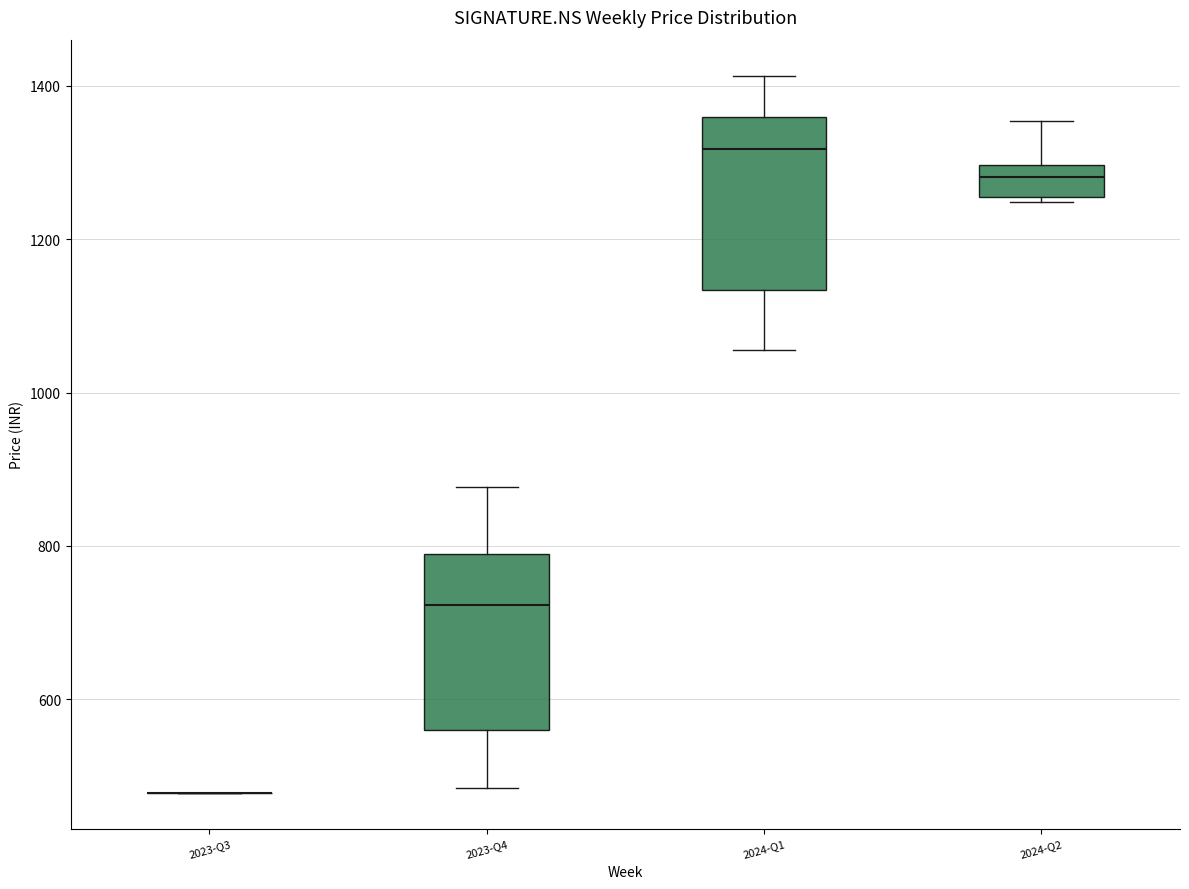

Reading left to right, read every box against the y-axis: the position of its median line, the range the box covers, and the ends of its whiskers. The values are not printed on the chart, so give them approximately, as read against the axis.

2023-Q3: box collapsed to a line at 480, whiskers 480 to 480
2023-Q4: median 720, box 560 to 780, whiskers 480 to 880
2024-Q1: median 1320, box 1140 to 1360, whiskers 1060 to 1420
2024-Q2: median 1280, box 1260 to 1300, whiskers 1240 to 1360